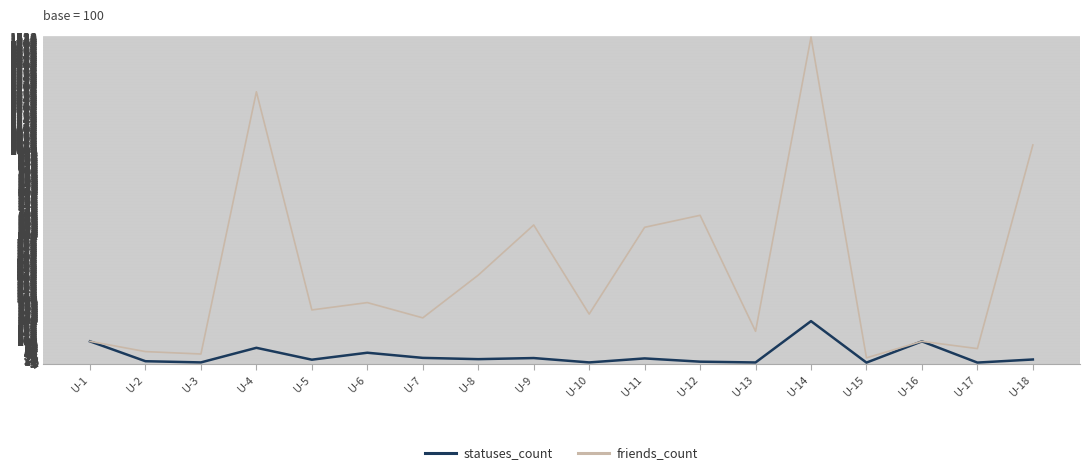

Rank the series at U-9 from lowest to highest value.

statuses_count, friends_count